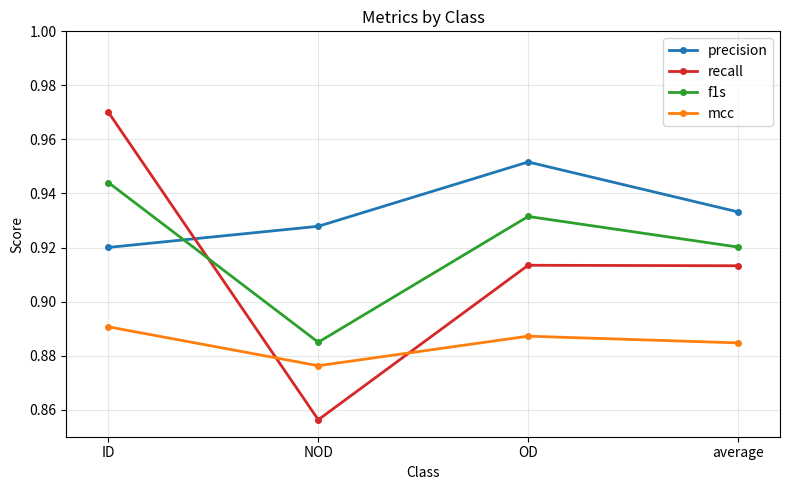

How many times do f1s and precision cross each other?

1